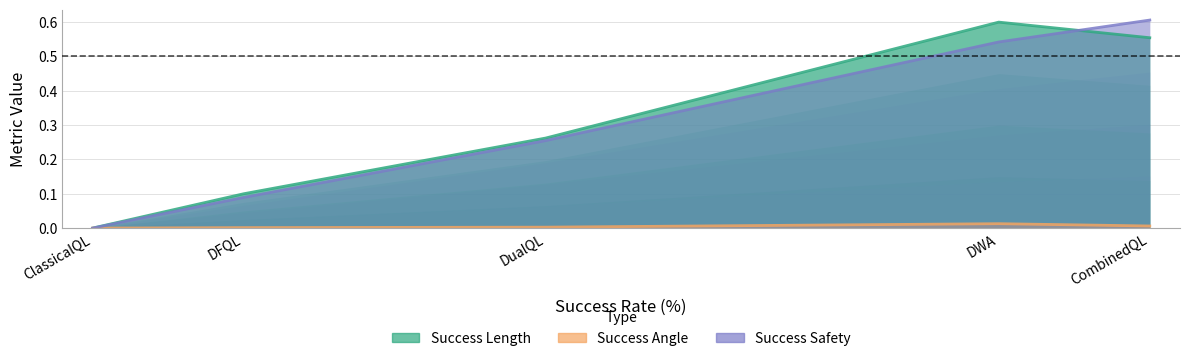

Which series changed the most between CombinedQL and DualQL?

Success Safety